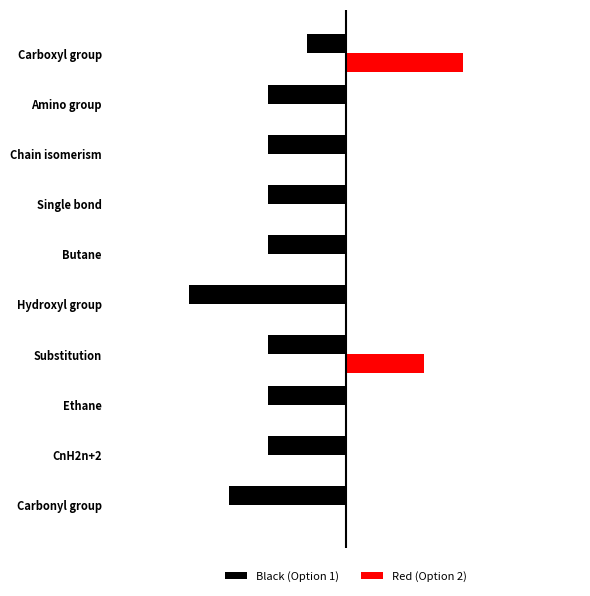

List the labels in order of Red (Option 2) value, smallest first.

Carbonyl group, CnH2n+2, Ethane, Hydroxyl group, Butane, Single bond, Chain isomerism, Amino group, Substitution, Carboxyl group